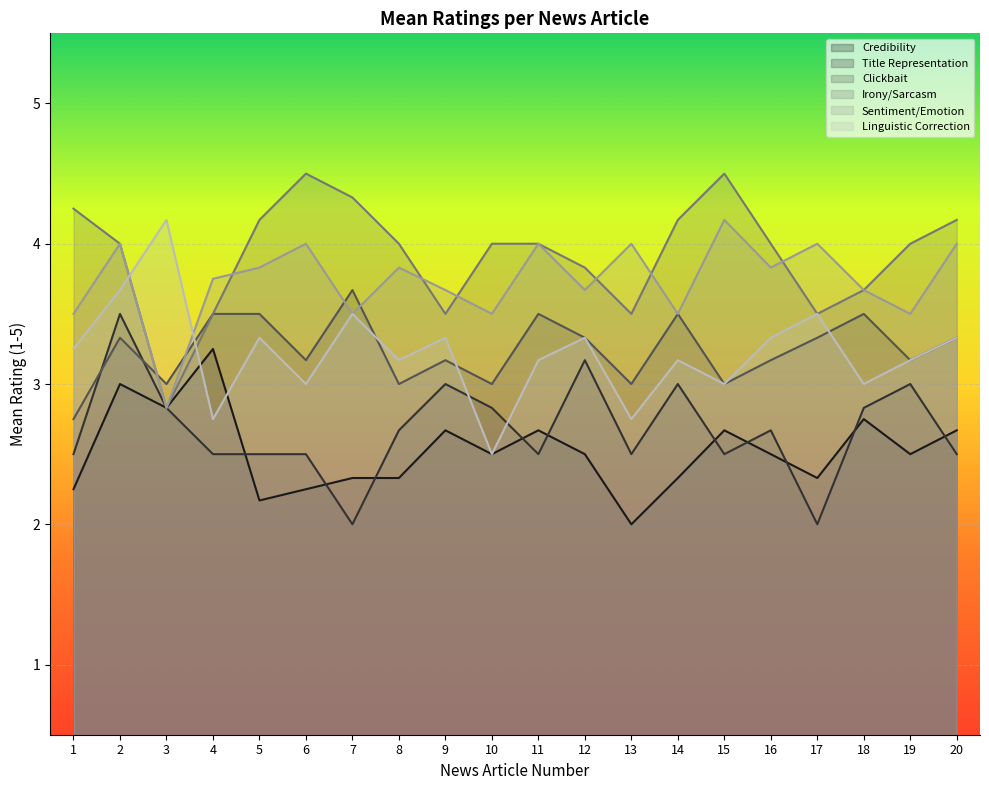

True or false: Credibility has more than 2 points higher than both neighbors.

True